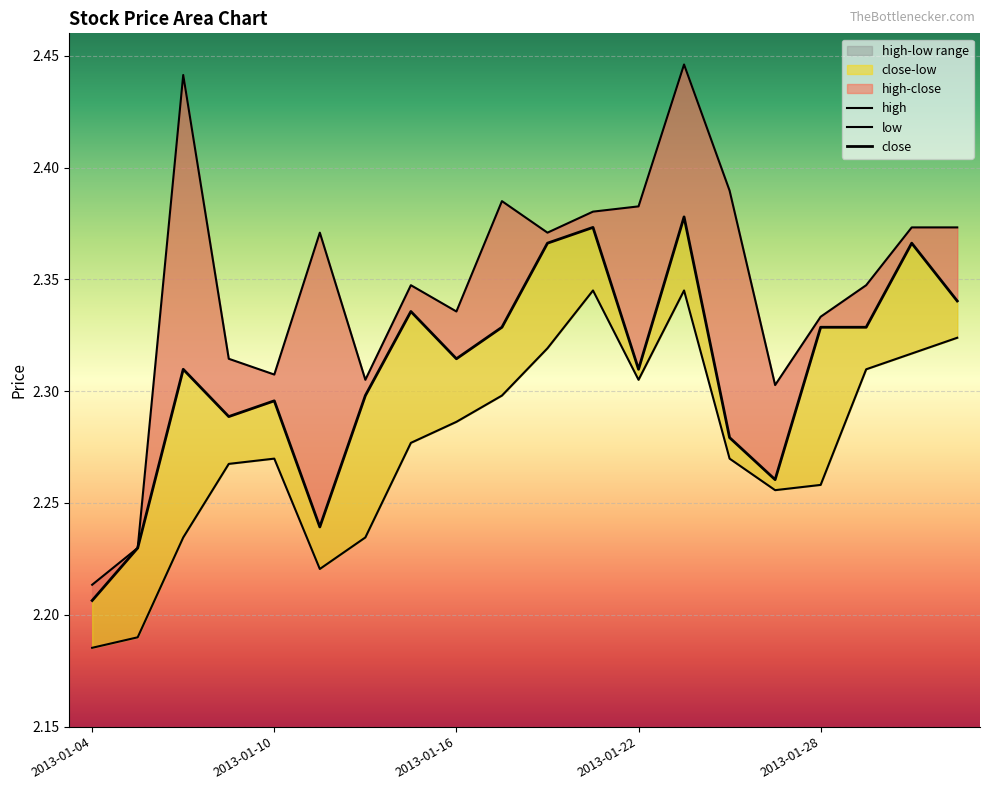

Where is high nearest to the value 2?

2013-01-04